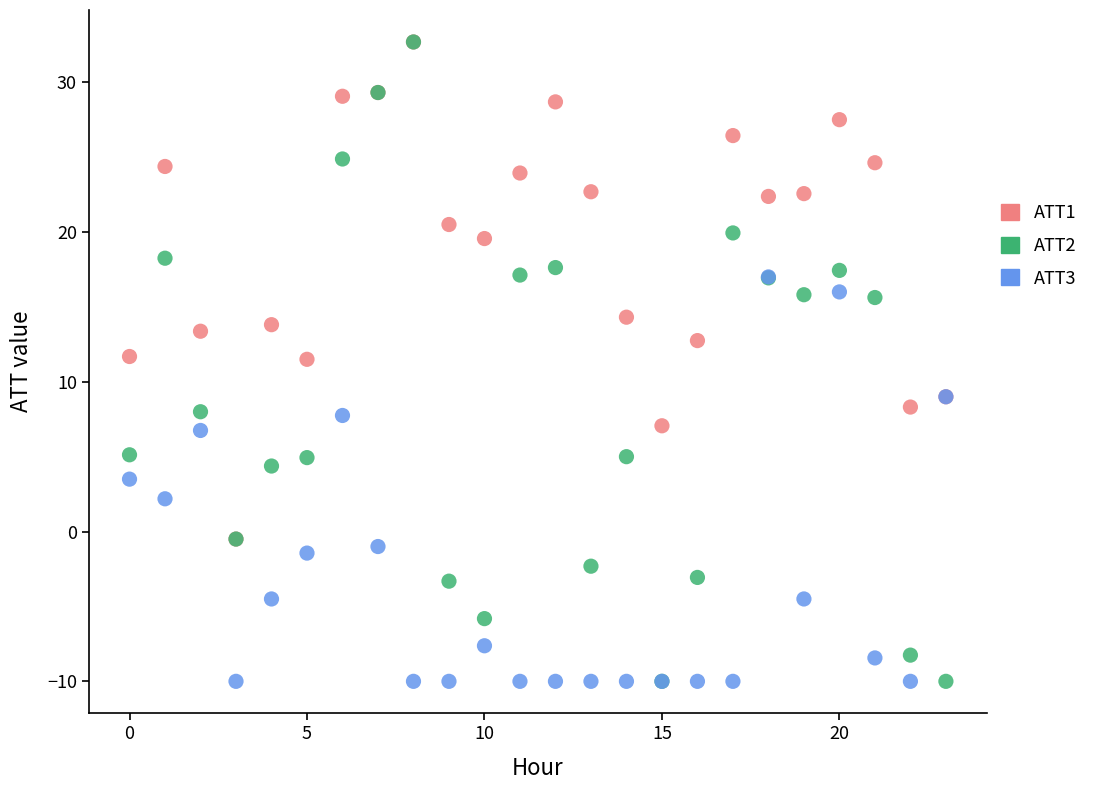

What are all the series names shown in the legend?

ATT1, ATT2, ATT3